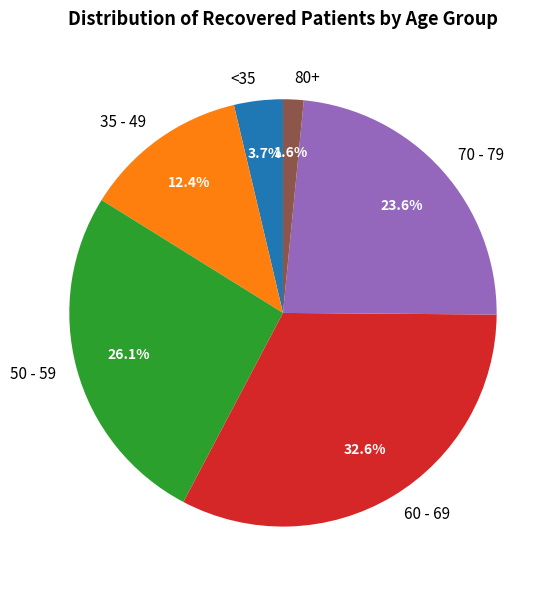

Rank the categories by value from lowest to highest.

80+, <35, 35 - 49, 70 - 79, 50 - 59, 60 - 69